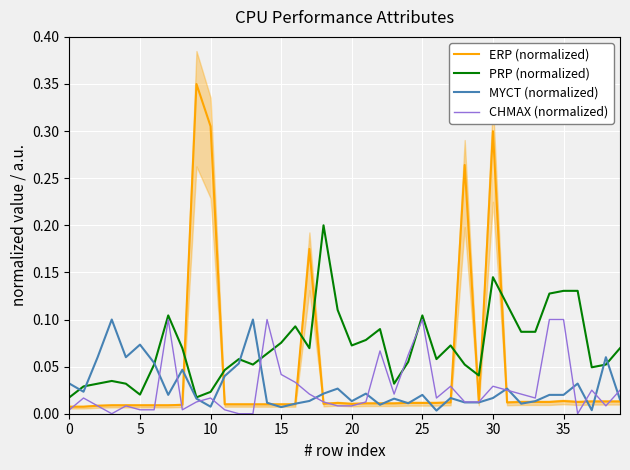

True or false: MYCT (normalized) has more than 0 interior local peaks.

True